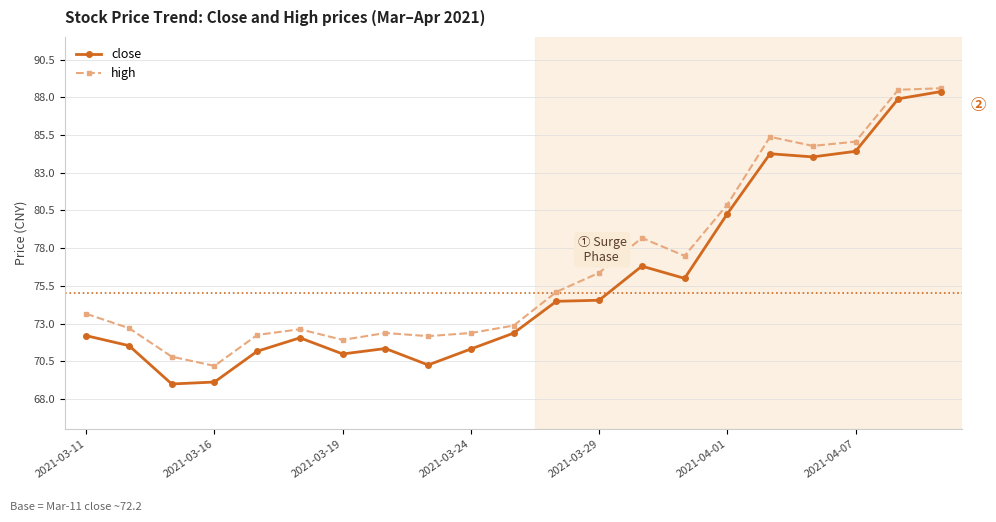

What is the value of the high point at the 6th from the left?

72.6